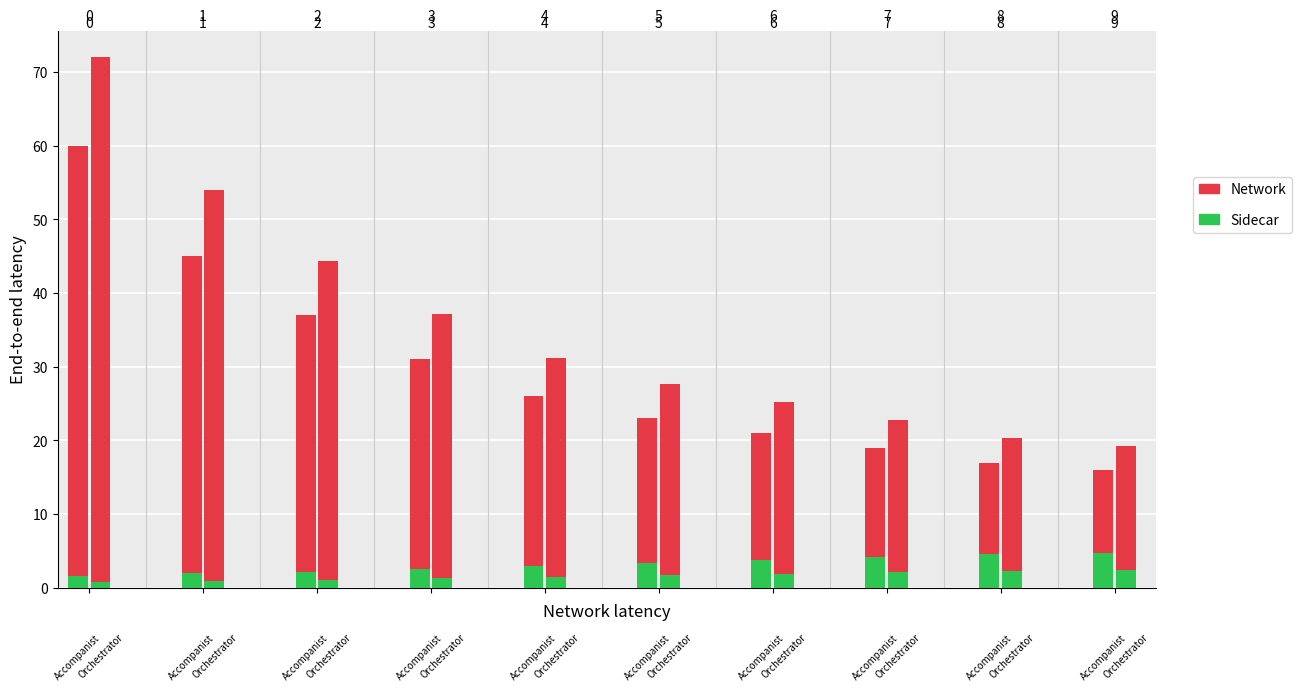

Count the number of data series in this chart.

2